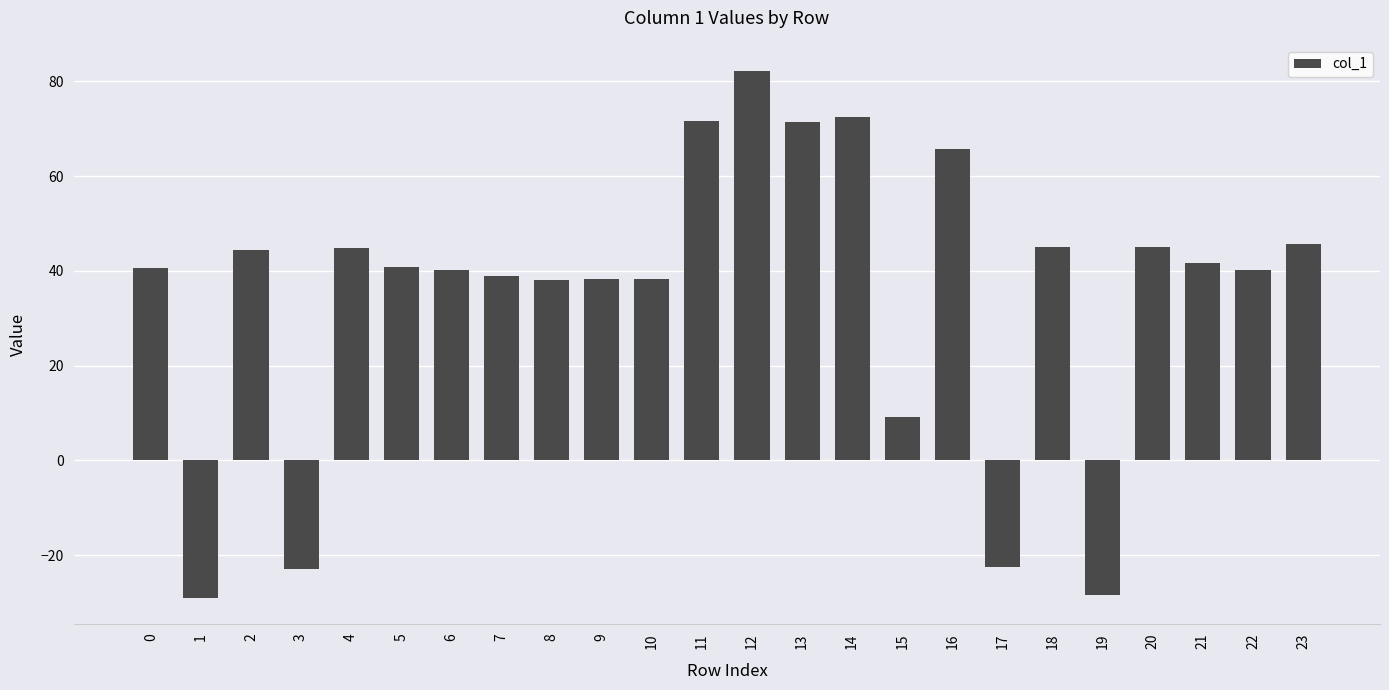

Does the chart contain stacked bars?

No